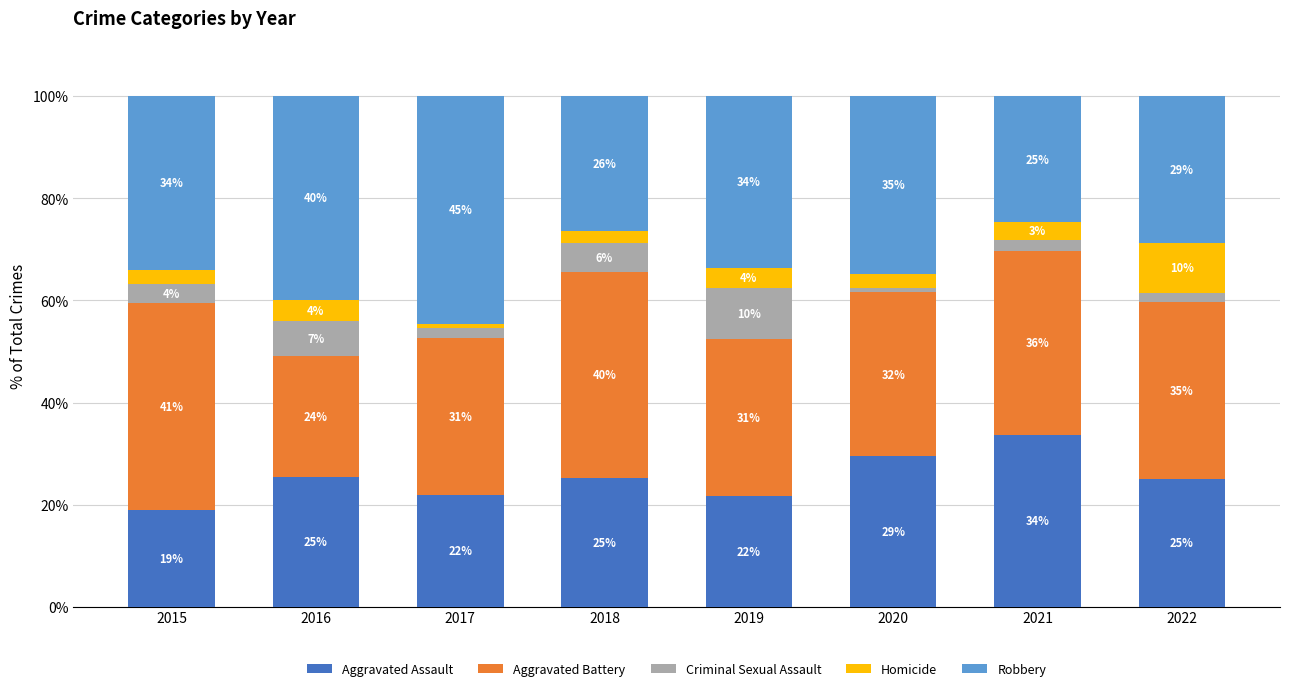

How many bars are there in total?

8